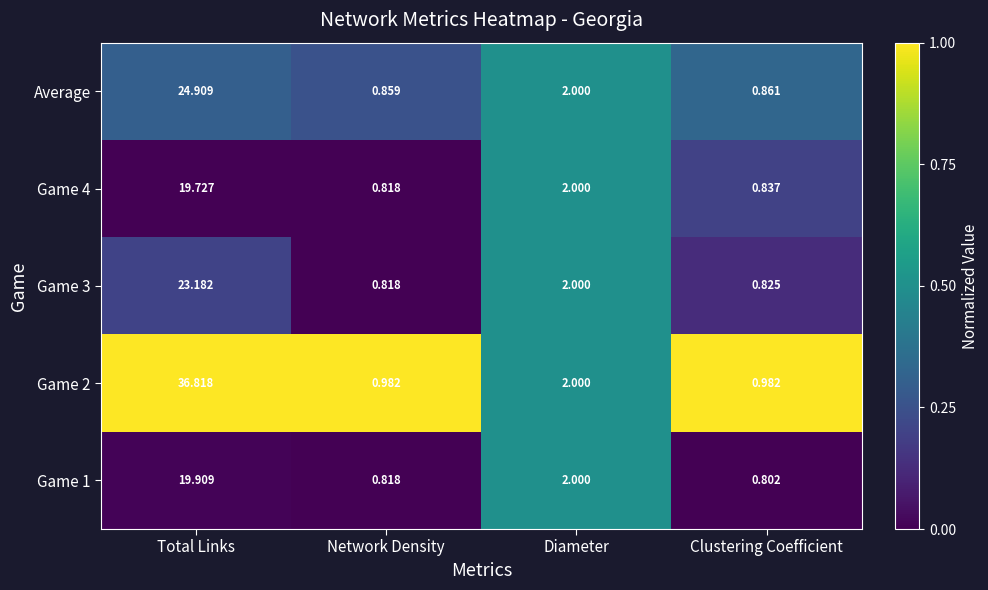

Is the value of Game 1 at Network Density greater than the value of Game 4 at Total Links?

No